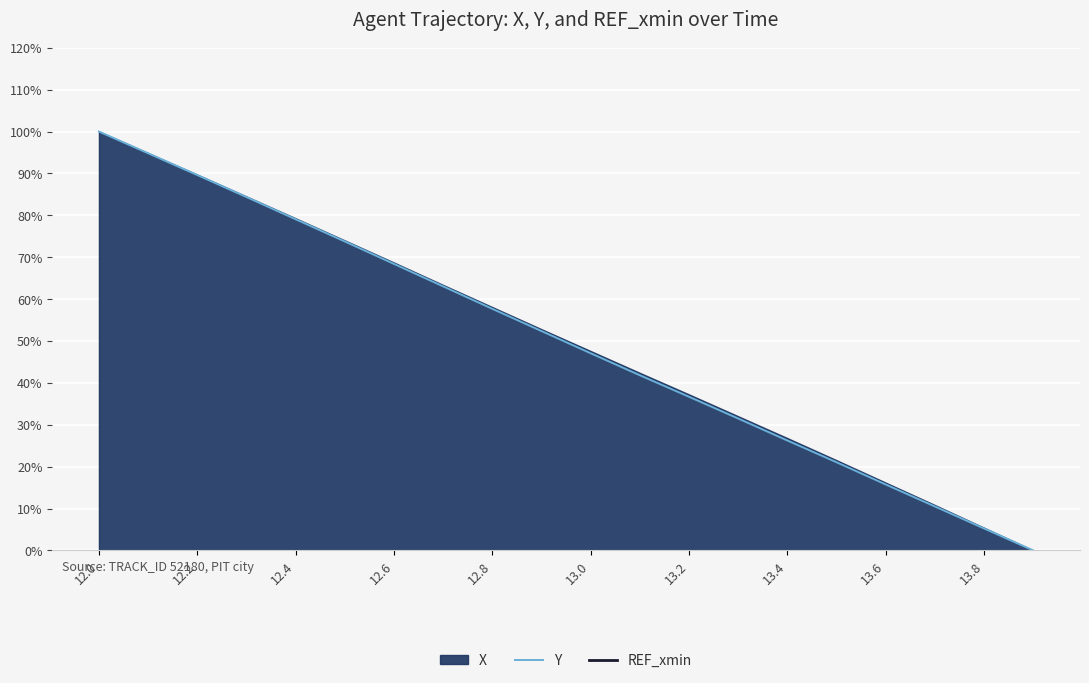

At which label does Y reach its peak?

12.0